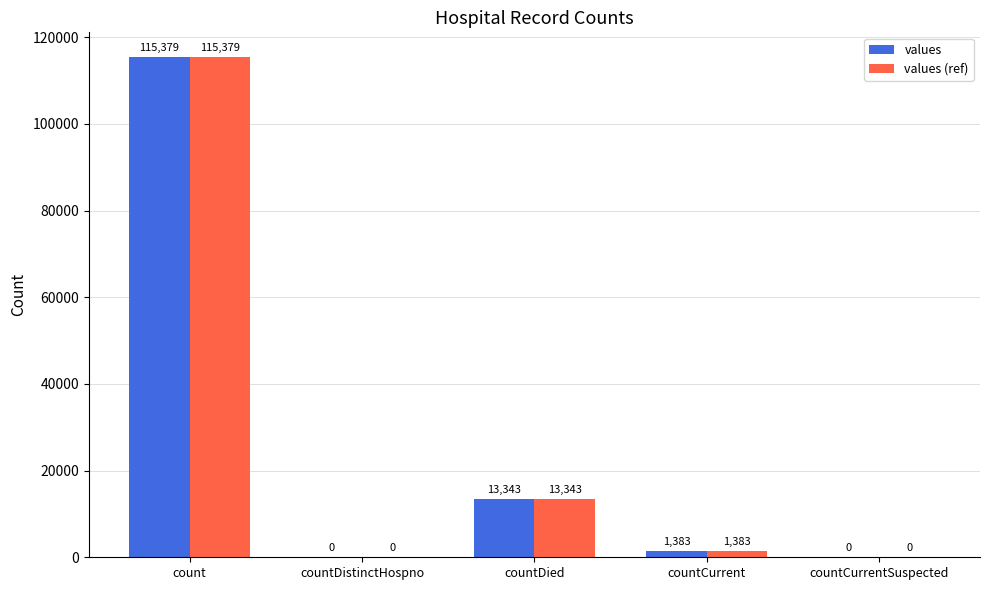

How many categories are shown in the chart?

5